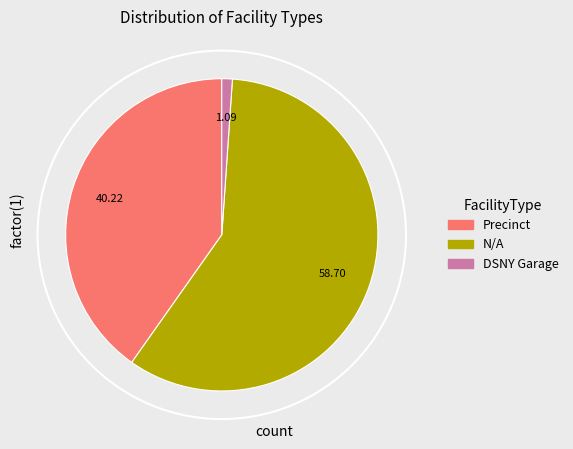

Which slice is the smallest?

DSNY Garage